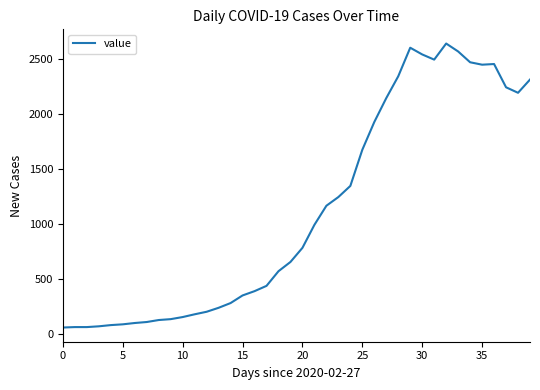

What is the maximum value shown in the chart?

2638